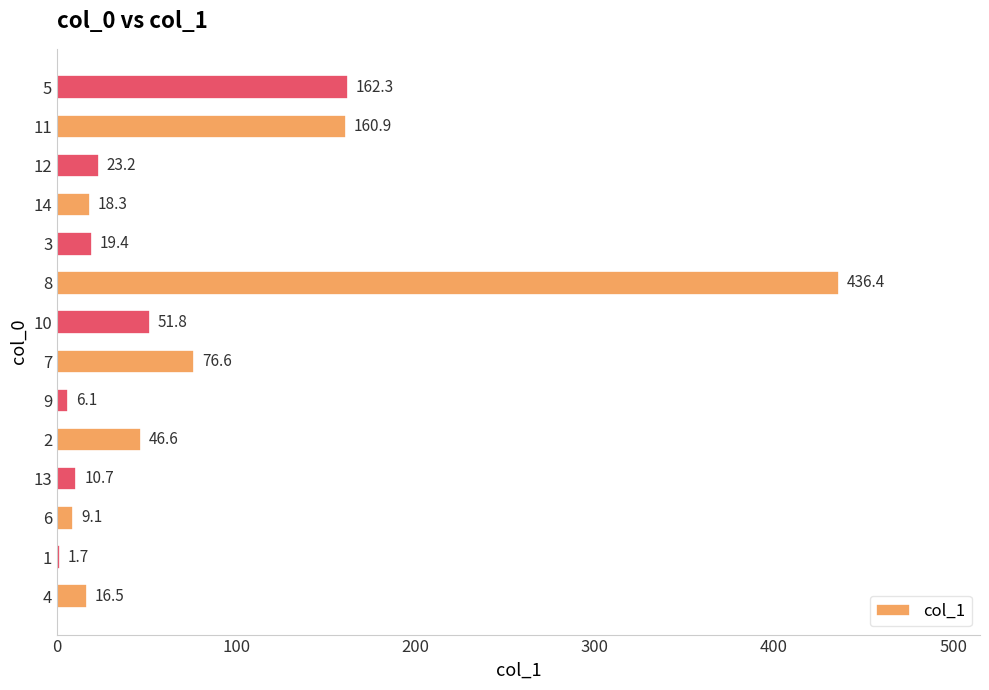

The value at 1 is 1.7. True or false?

True